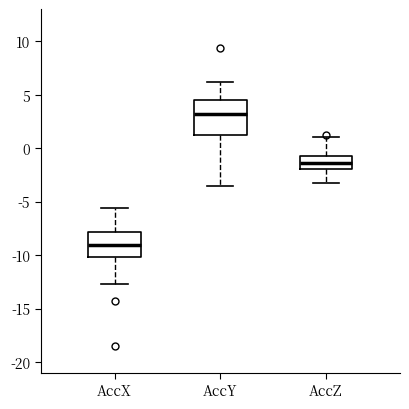

Which box is the tallest, from its lower edge to its upper edge?

AccY